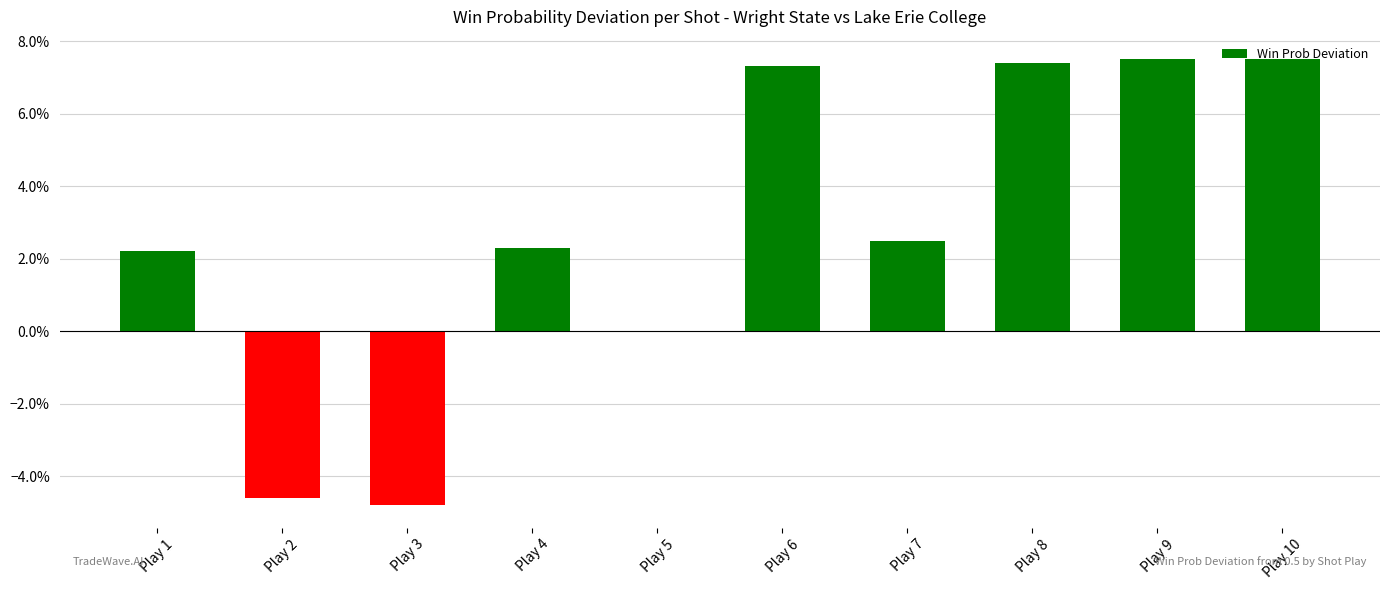

List the labels in order of value, largest first.

Play 9, Play 10, Play 8, Play 6, Play 7, Play 4, Play 1, Play 5, Play 2, Play 3